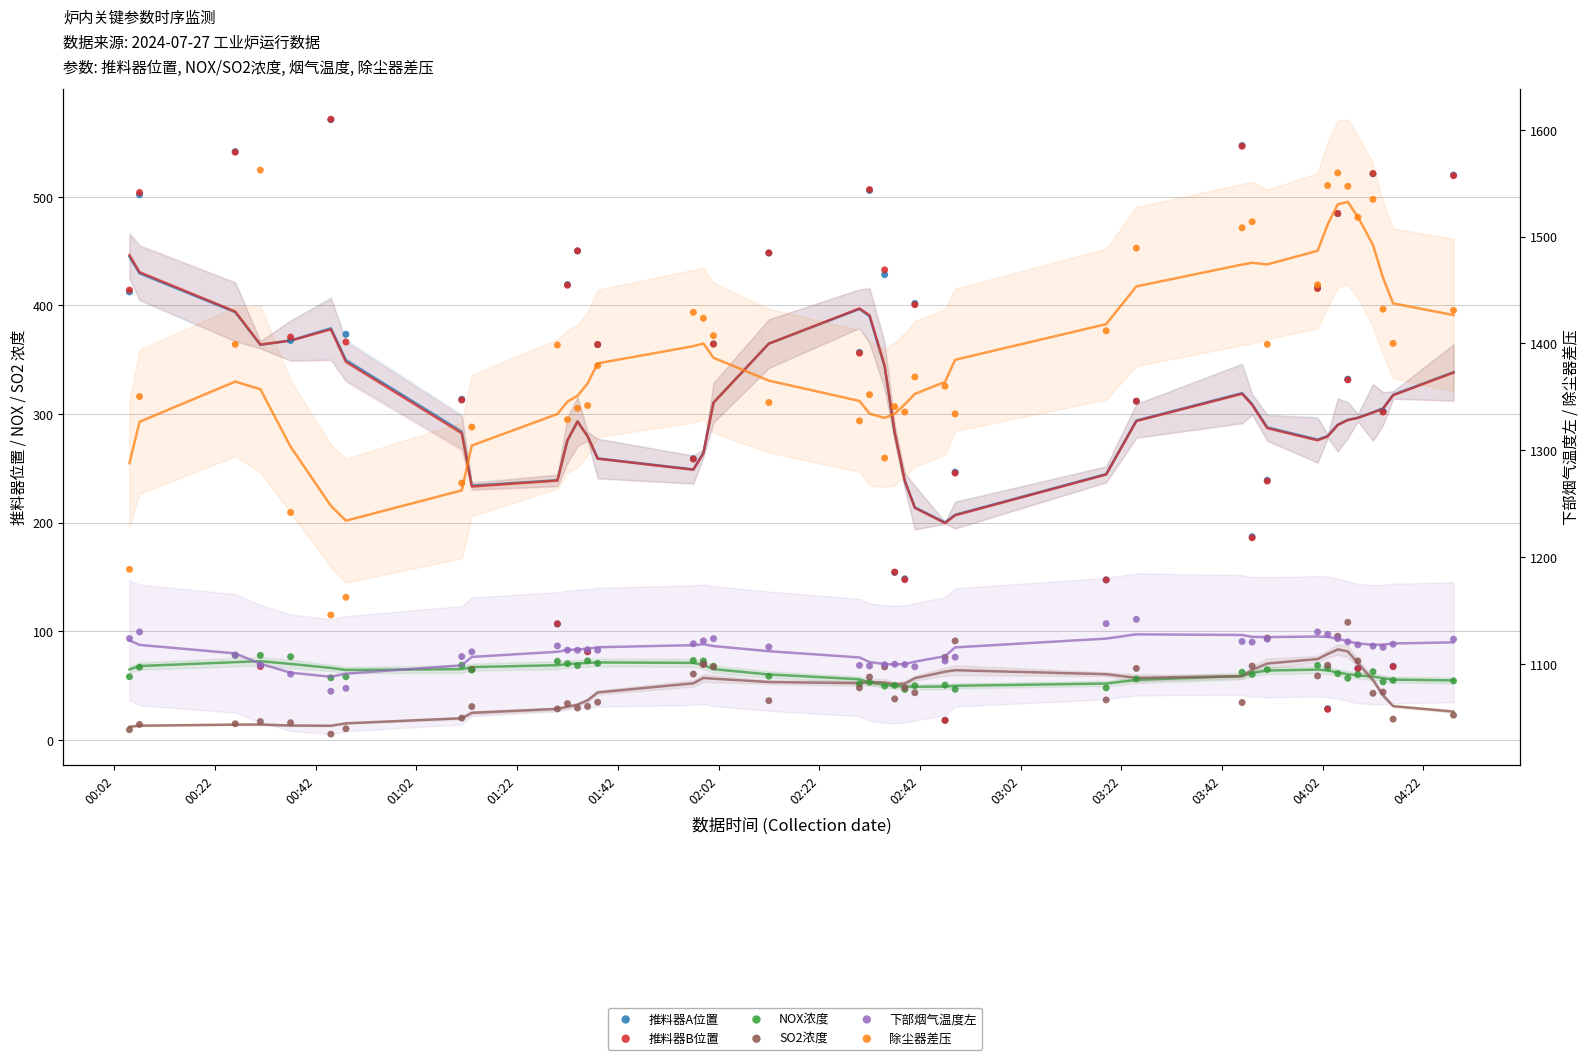

What are all the series names shown in the legend?

推料器A位置, 推料器B位置, NOX浓度, SO2浓度, 下部烟气温度左, 除尘器差压